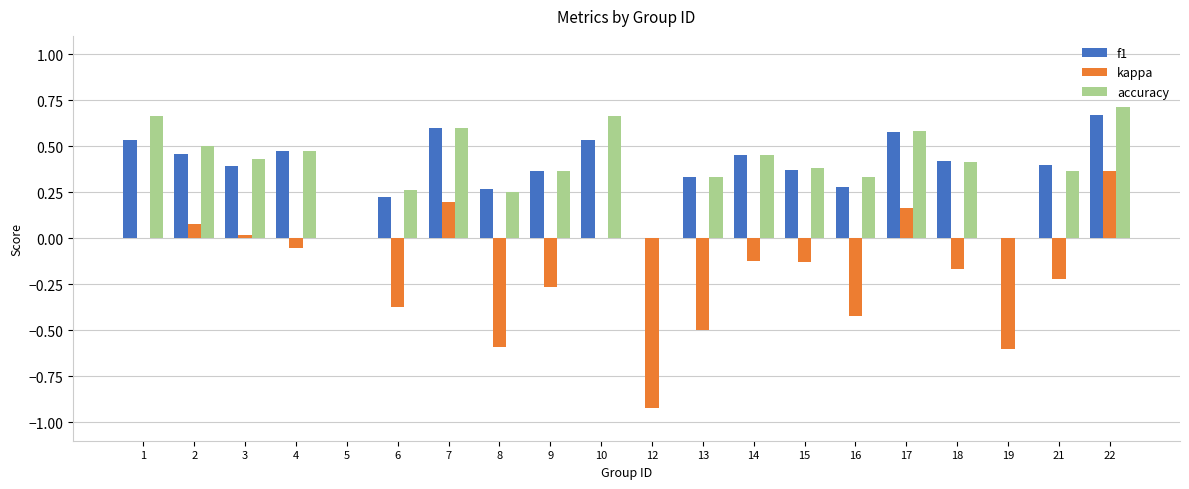

What is the sum of all accuracy values?

7.8